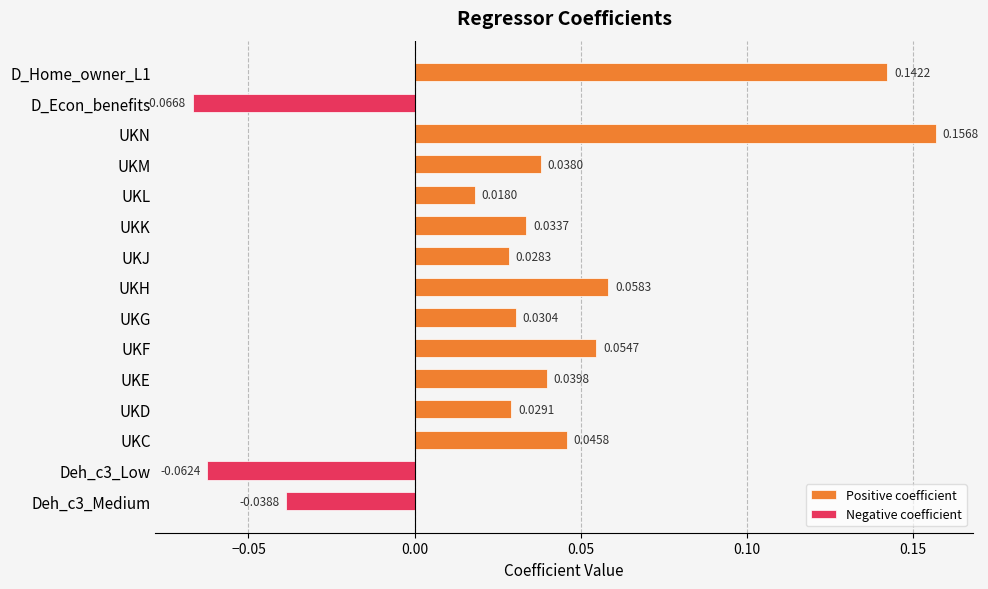

What is the difference between the maximum and second lowest values in the Negative coefficient series?

0.1